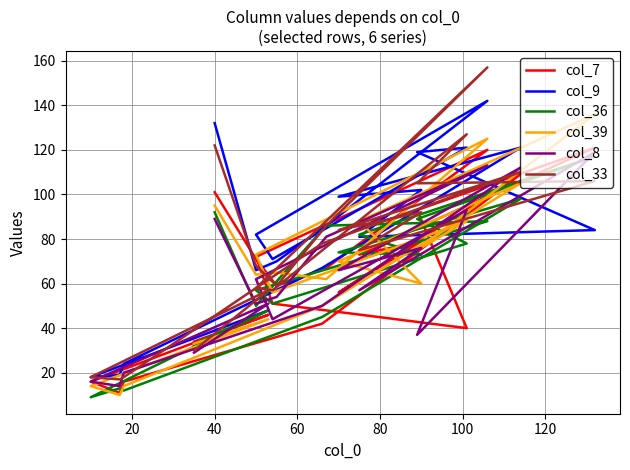

How many times do col_39 and col_7 cross each other?

10